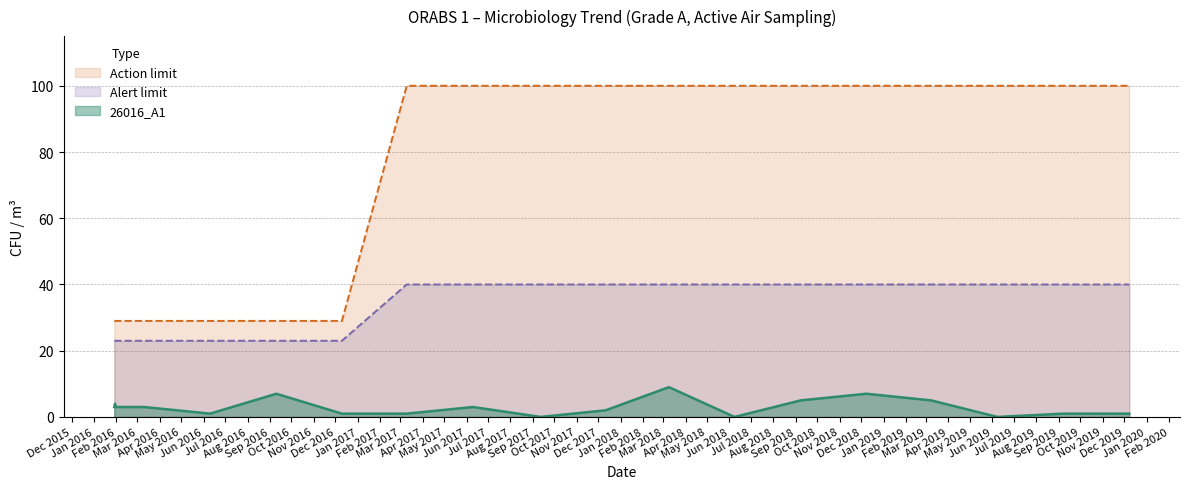

What is the label of the 9th point from the left?

2017-06-10